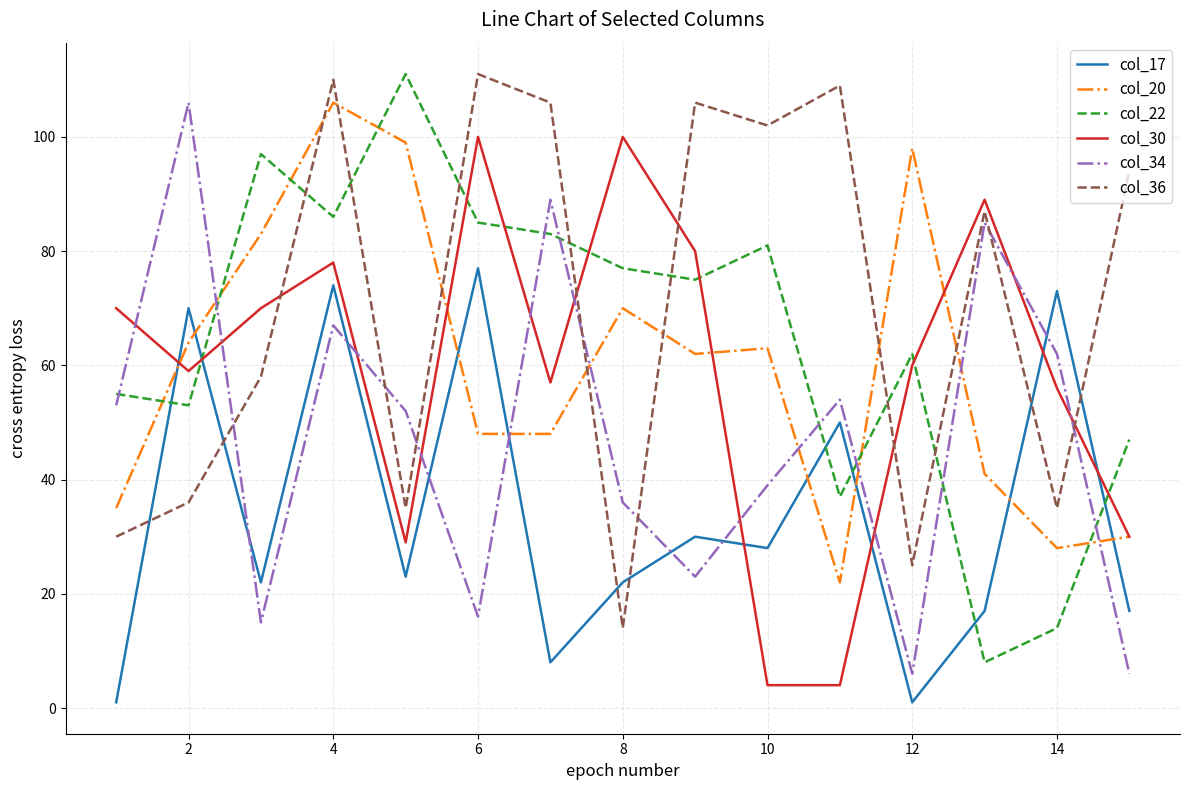

Which series has the largest total across all categories?

col_36